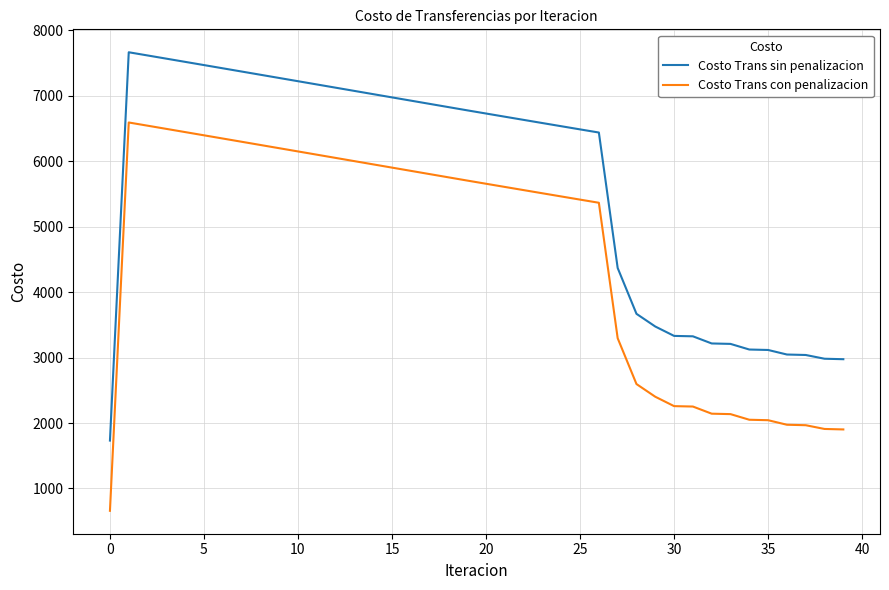

What is the difference between the maximum and minimum values in the Costo Trans sin penalizacion series?

5933.7